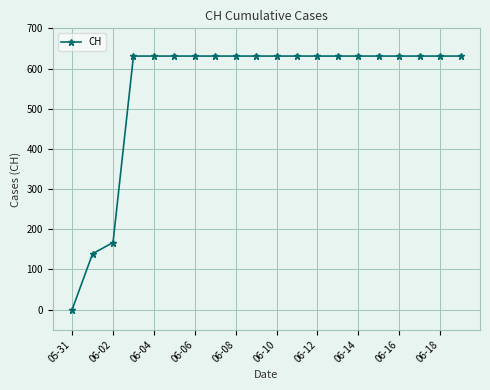

What is the average value?

552